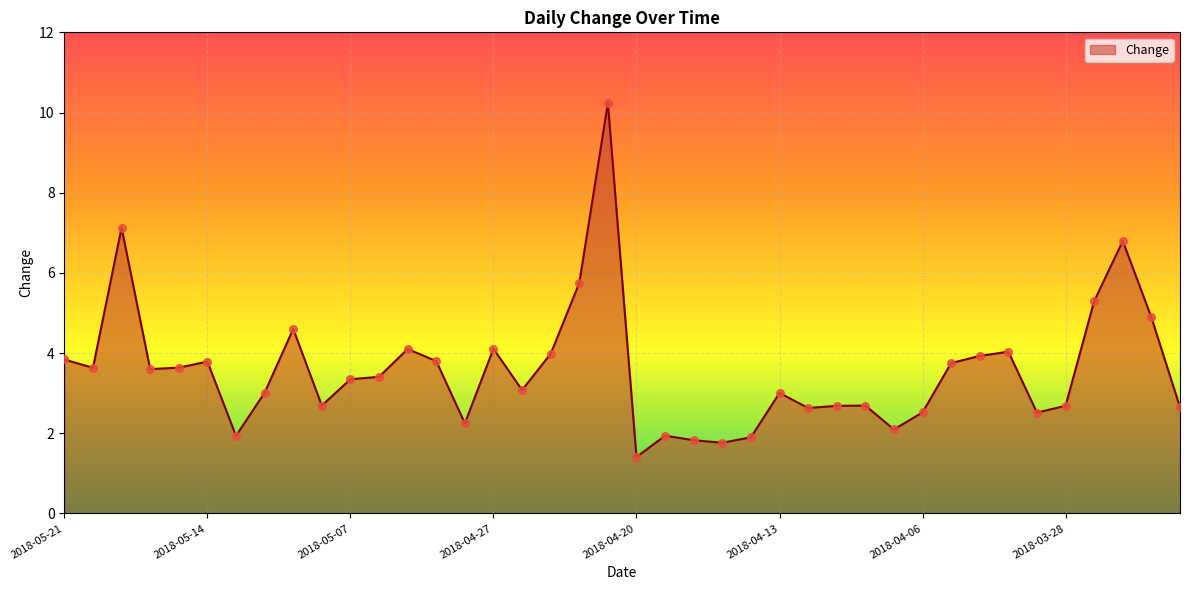

What is the smallest value displayed?

1.4